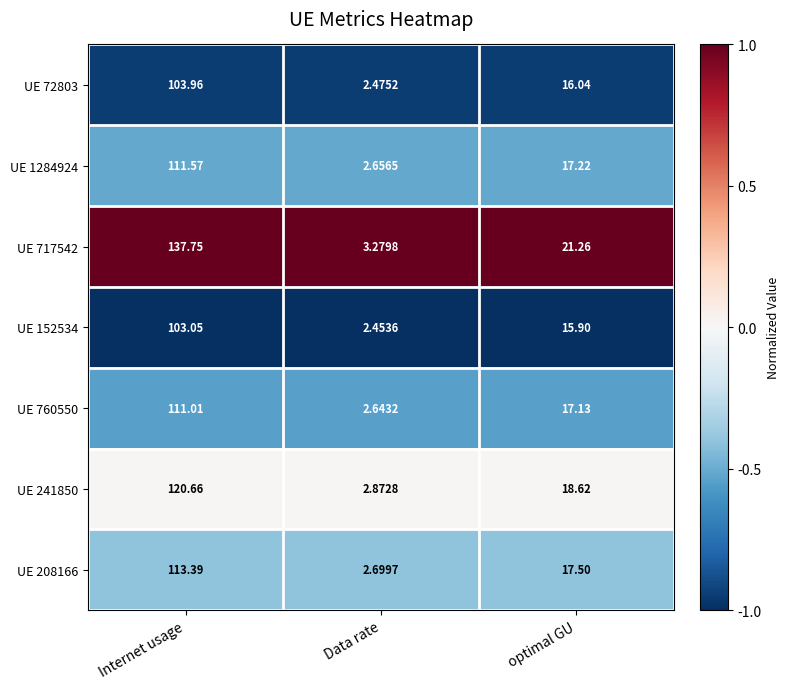

Which category has the highest value in the UE 1284924 series?

Internet usage